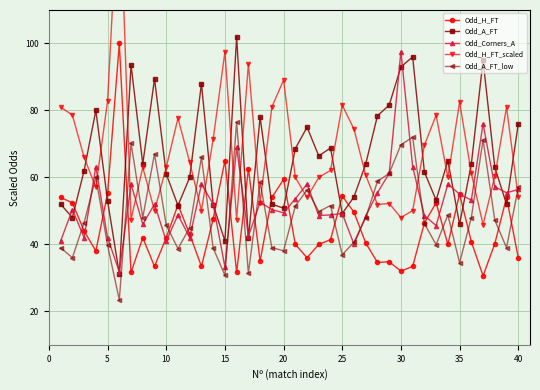

True or false: Odd_A_FT_low and Odd_A_FT intersect in this chart.

False